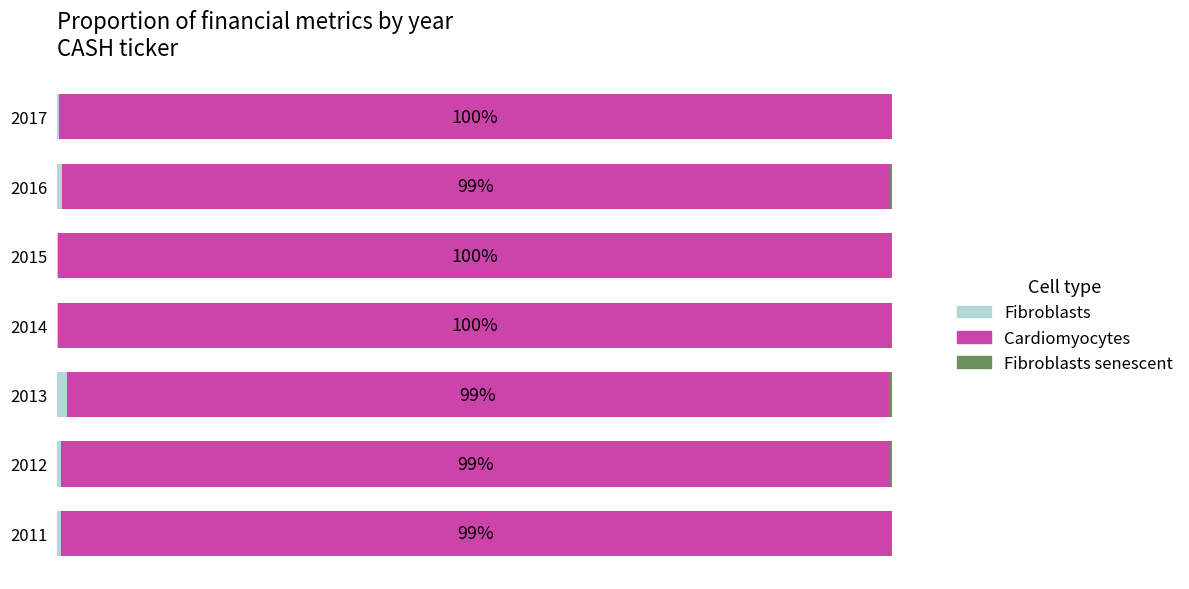

How many categories are shown in the chart?

7